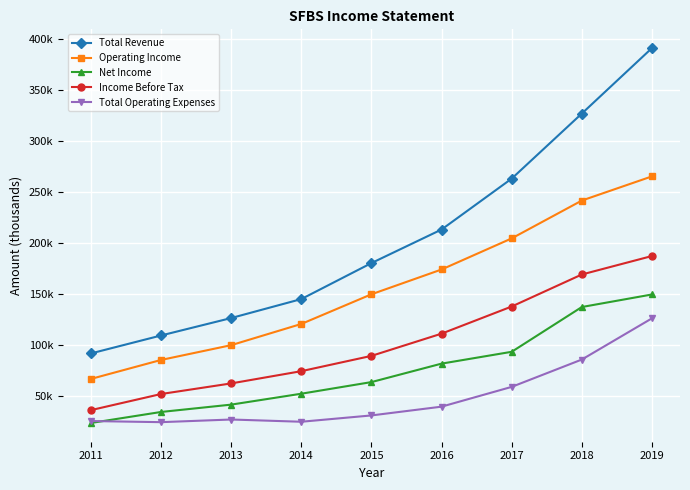

Does the chart have visible grid lines?

Yes